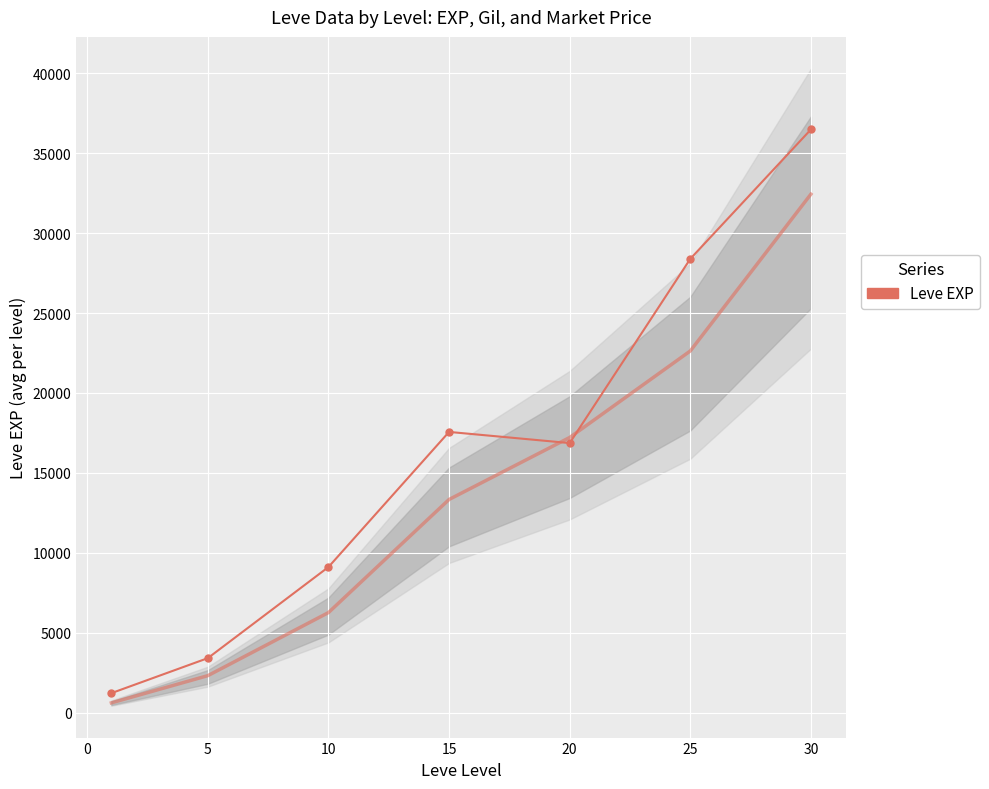

What is the difference between the second highest and second lowest values?

24988.3